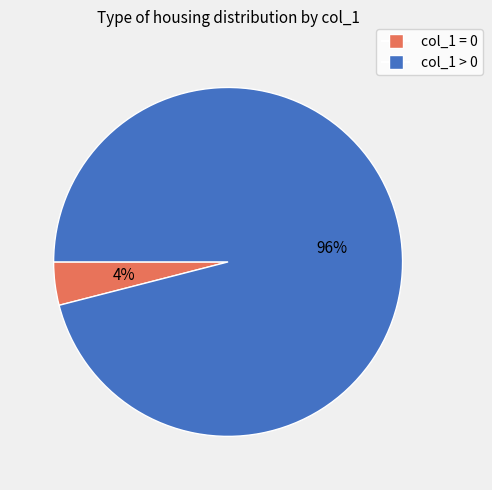

To the nearest percent, what is the difference between the largest and smallest slice percentages?

92%